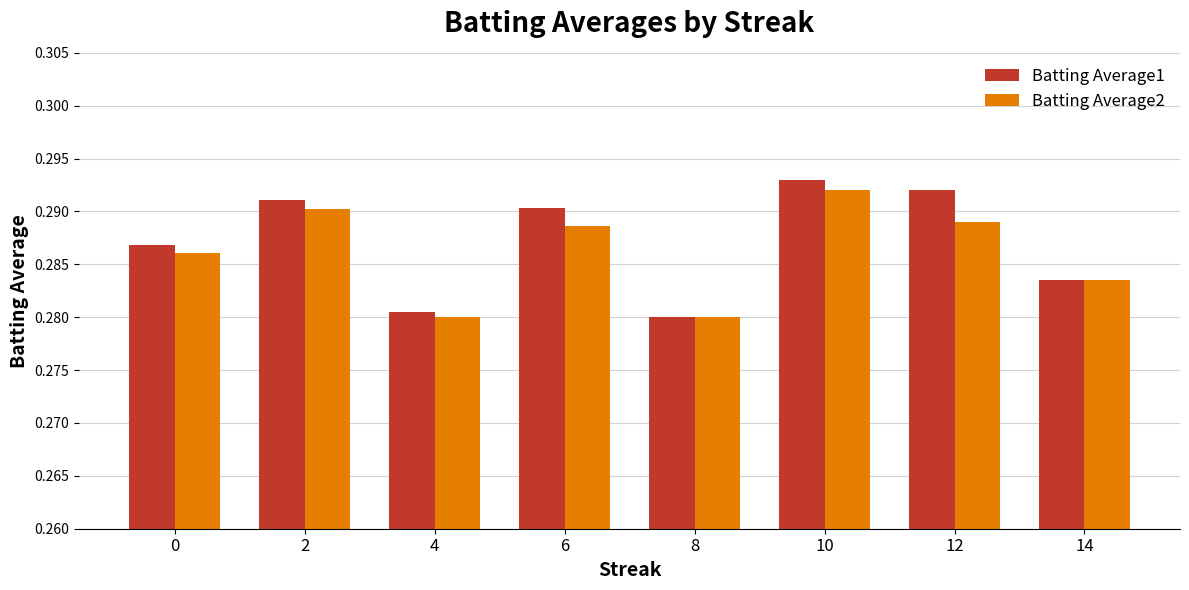

What is the sum of all Batting Average2 values?

2.3